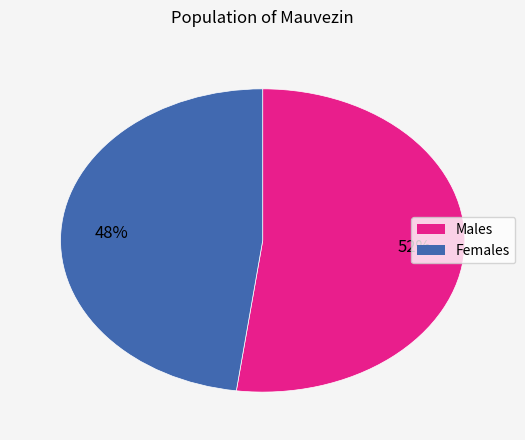

Is there a majority slice in this chart?

Yes